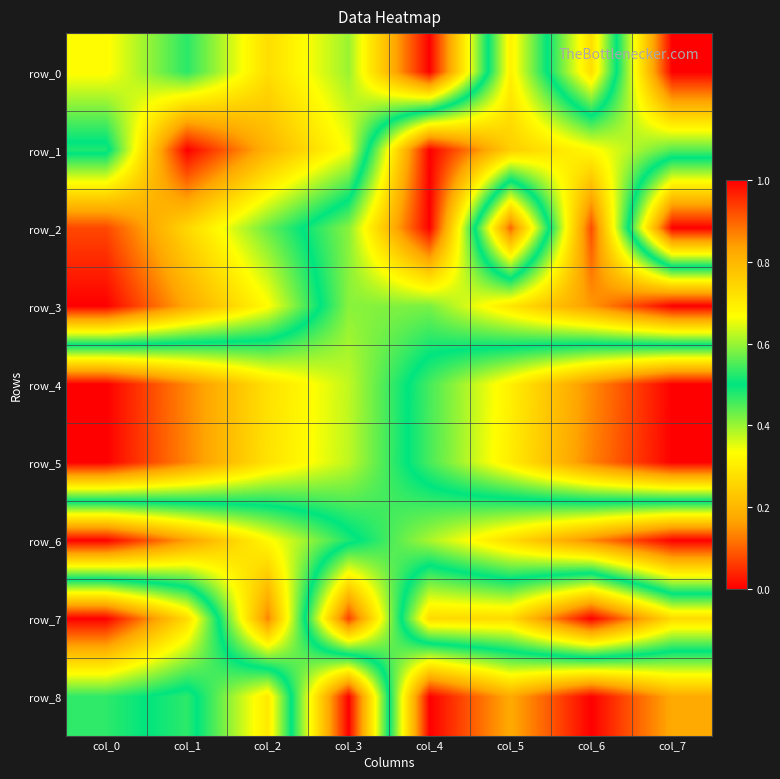

What is the maximum value shown in the chart?

1.0